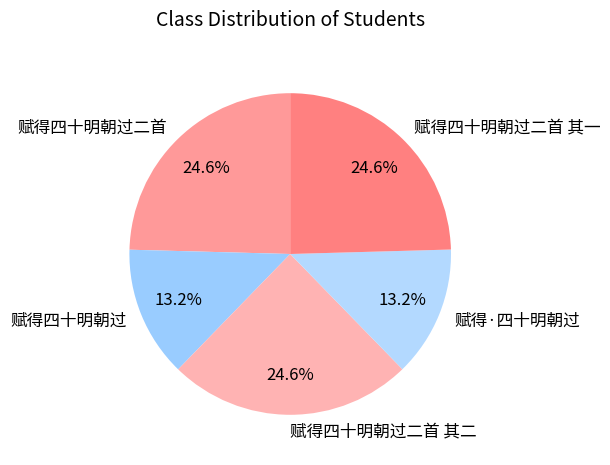

To the nearest percent, what is the combined percentage of 赋得四十明朝过二首 and 赋得四十明朝过?

38%